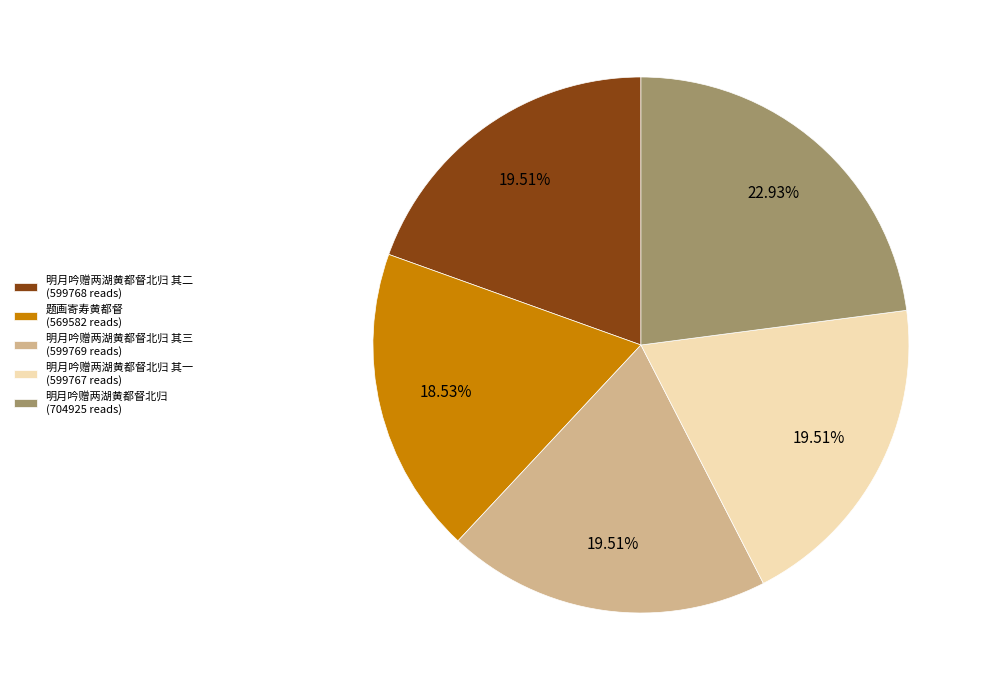

Count the number of slices in the pie.

5